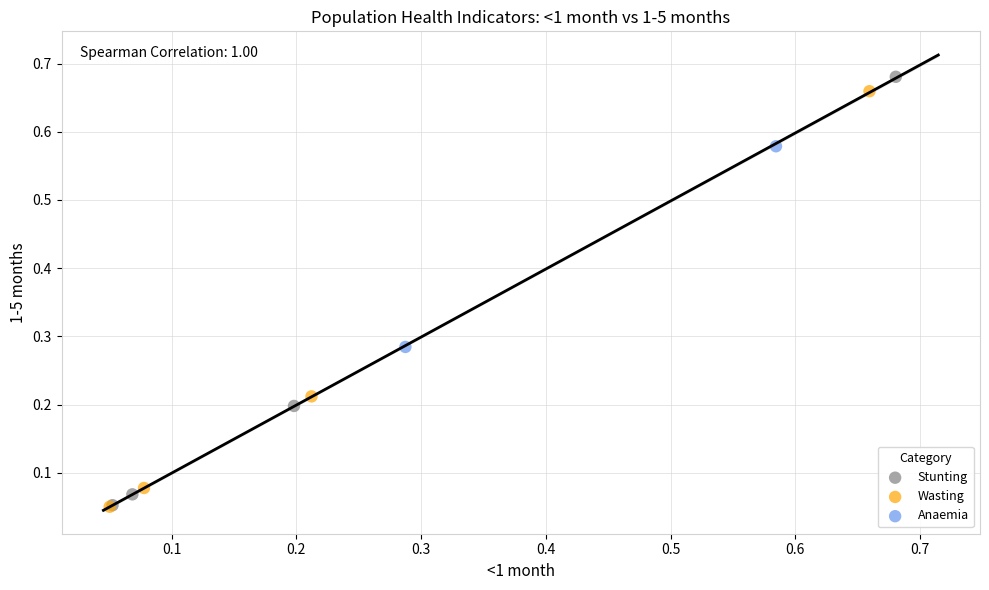

What are all the series names shown in the legend?

Stunting, Wasting, Anaemia